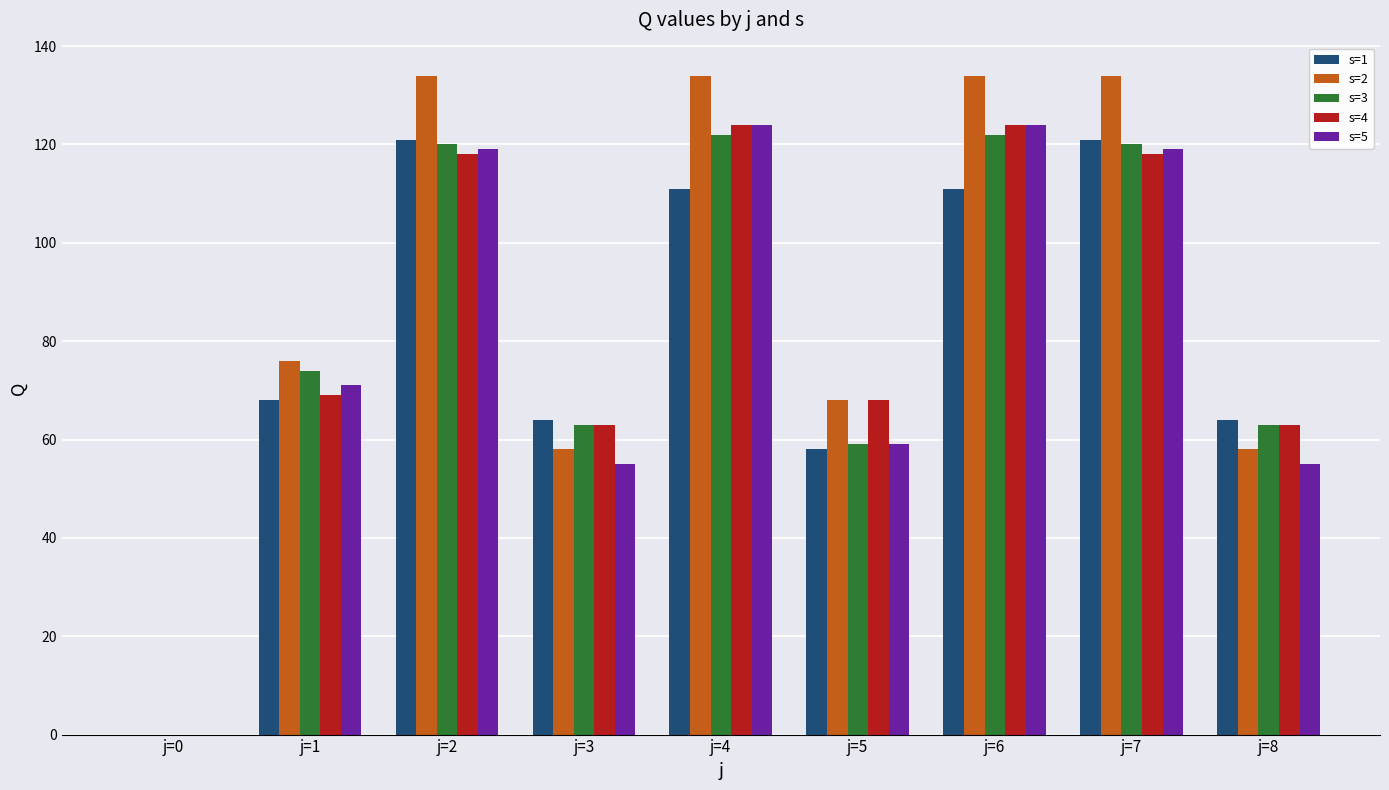

Which series changed the most between j=3 and j=5?

s=2